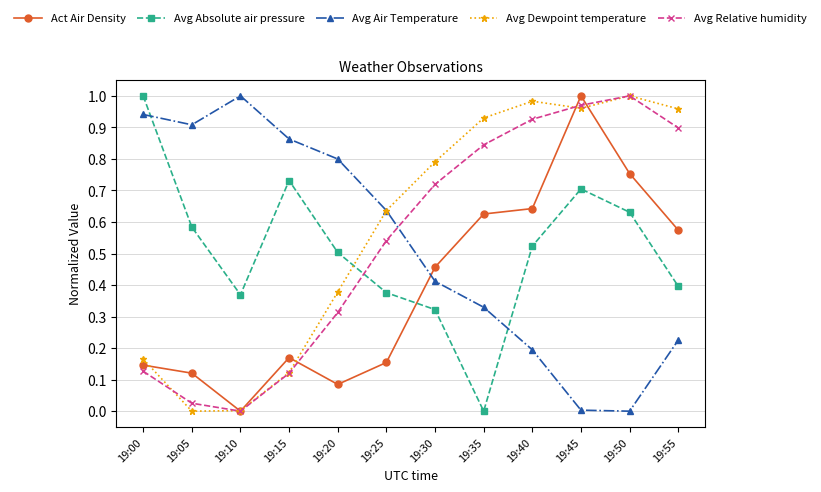

How many intersections are there between Avg Air Temperature and Avg Relative humidity?

1